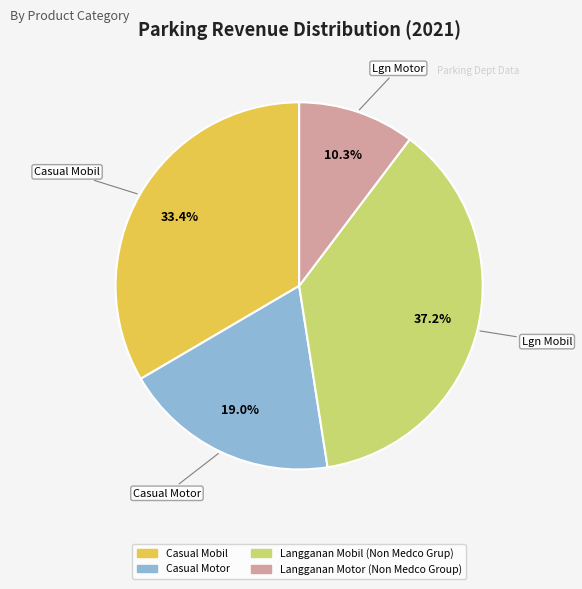

What portion of the pie excludes Langganan Motor (Non Medco Group)?

89.7%